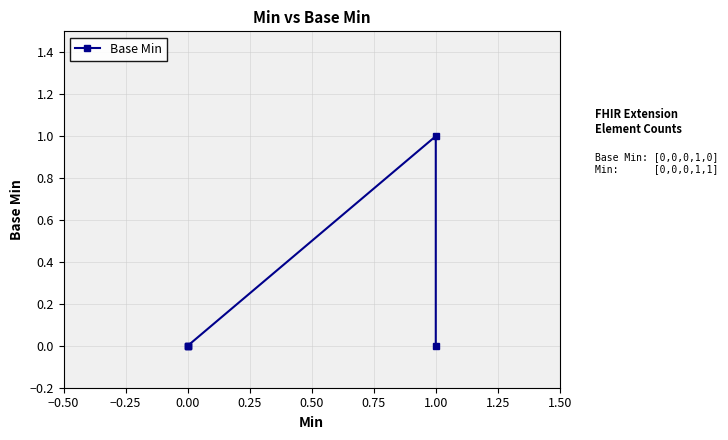

Is it true that the value at 0.00 is 0?

True